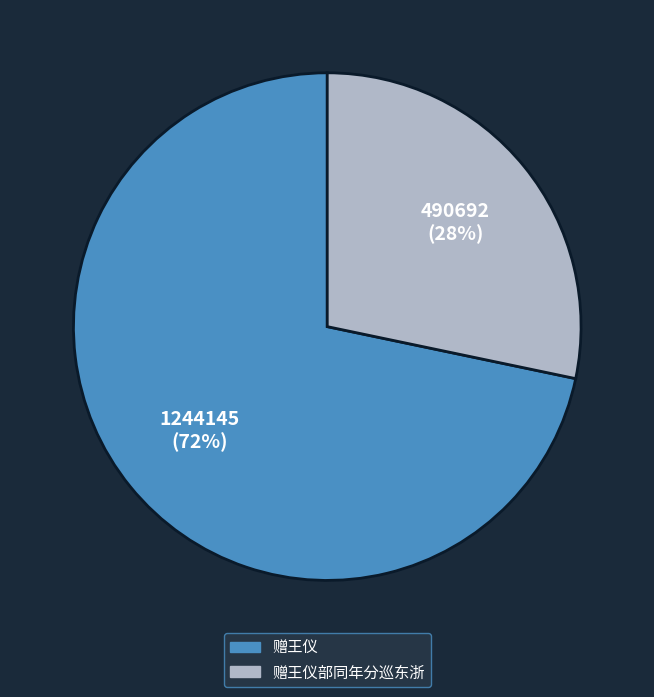

To the nearest percent, what is the combined percentage of 赠王仪 and 赠王仪部同年分巡东浙?

100%